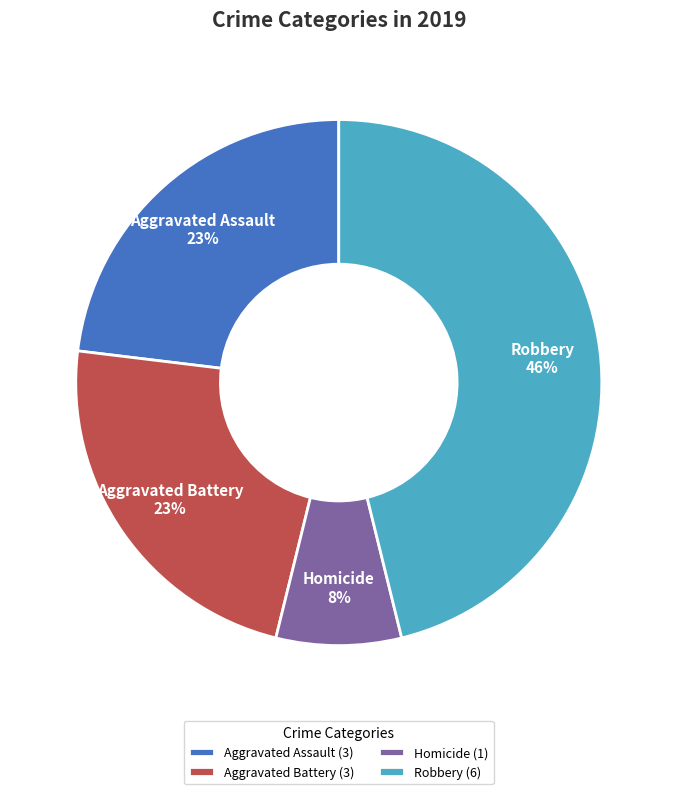

Is the sum of Aggravated Assault (3) and Robbery (6) greater than half?

Yes